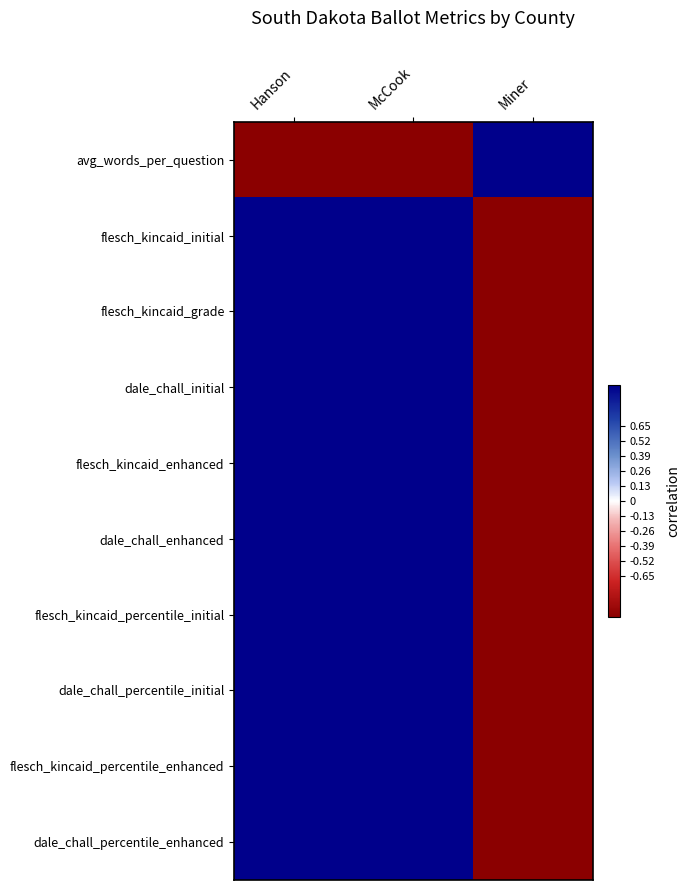

Reading left to right, list all the values displayed in this chart.

avg_words_per_question: Hanson=-1	McCook=-1	Miner=1
flesch_kincaid_initial: Hanson=1	McCook=1	Miner=-1
flesch_kincaid_grade: Hanson=1	McCook=1	Miner=-1
dale_chall_initial: Hanson=1	McCook=1	Miner=-1
flesch_kincaid_enhanced: Hanson=1	McCook=1	Miner=-1
dale_chall_enhanced: Hanson=1	McCook=1	Miner=-1
flesch_kincaid_percentile_initial: Hanson=1	McCook=1	Miner=-1
dale_chall_percentile_initial: Hanson=1	McCook=1	Miner=-1
flesch_kincaid_percentile_enhanced: Hanson=1	McCook=1	Miner=-1
dale_chall_percentile_enhanced: Hanson=1	McCook=1	Miner=-1